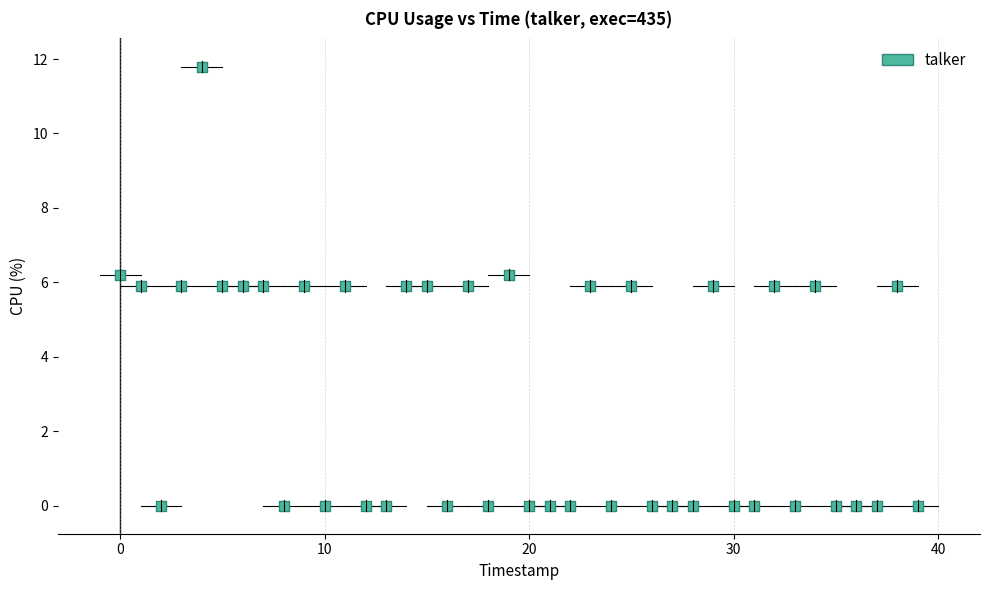

What is the range of Y values (max minus min)?

11.8